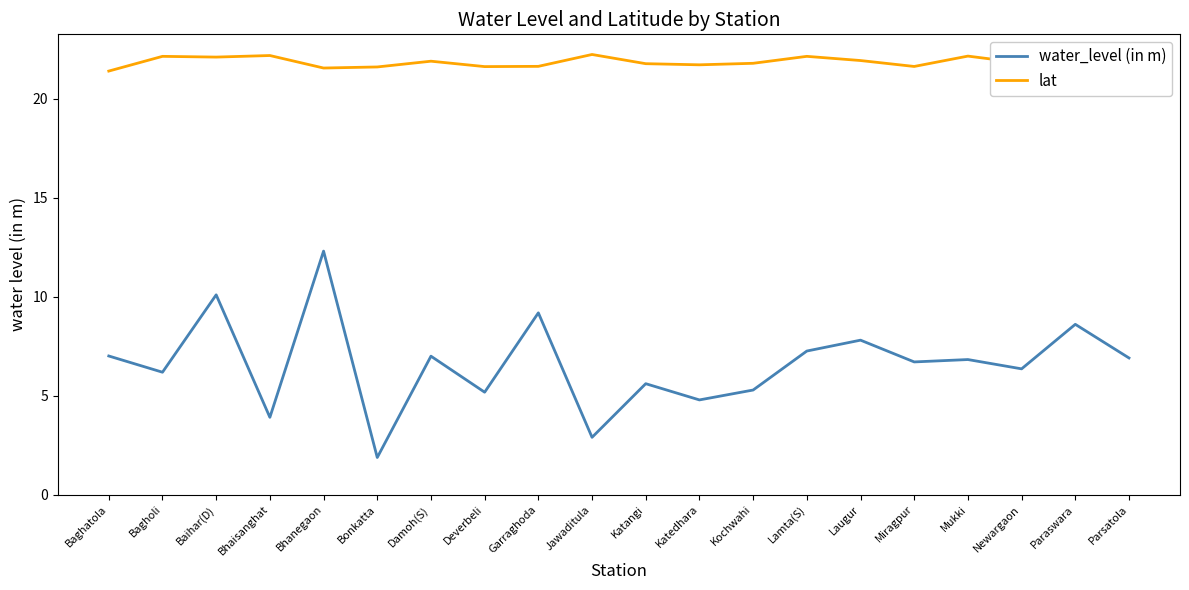

Which label corresponds to the smallest value in the chart?

Bonkatta